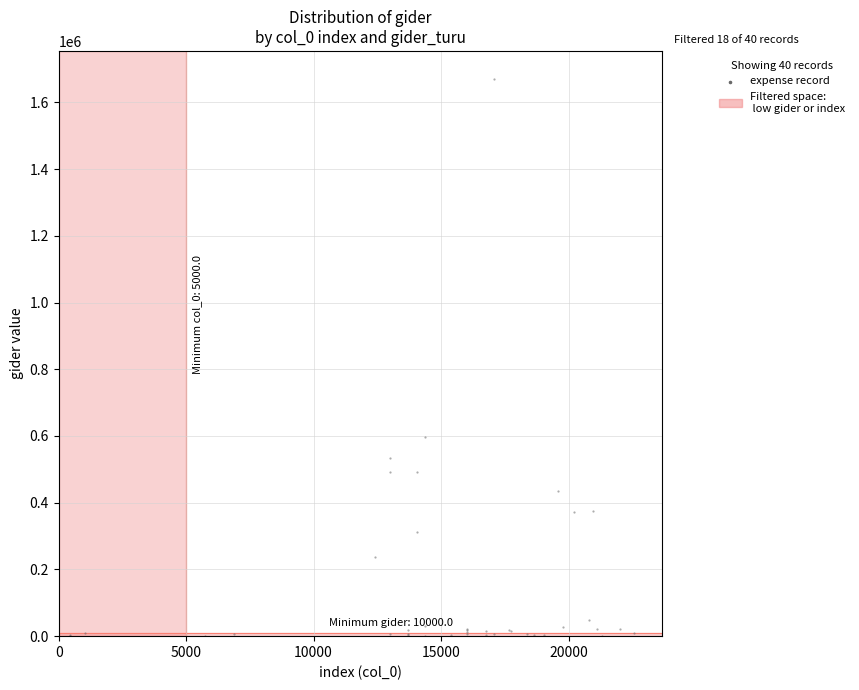

What Y value in the scatter plot is closest to 835654?

597918.7